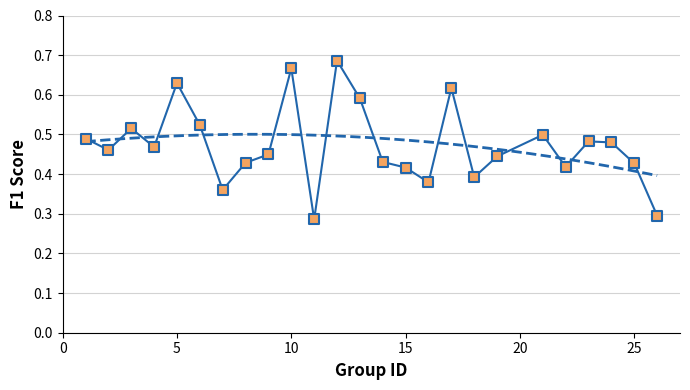

What is the range of X values (max minus min)?

25.0